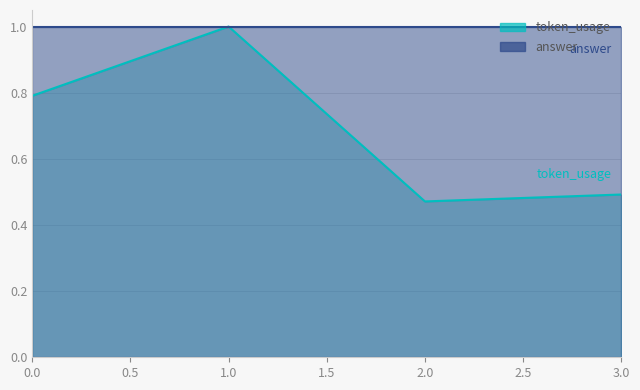

Rank the categories by value from highest to lowest.

1, 0, 3, 2